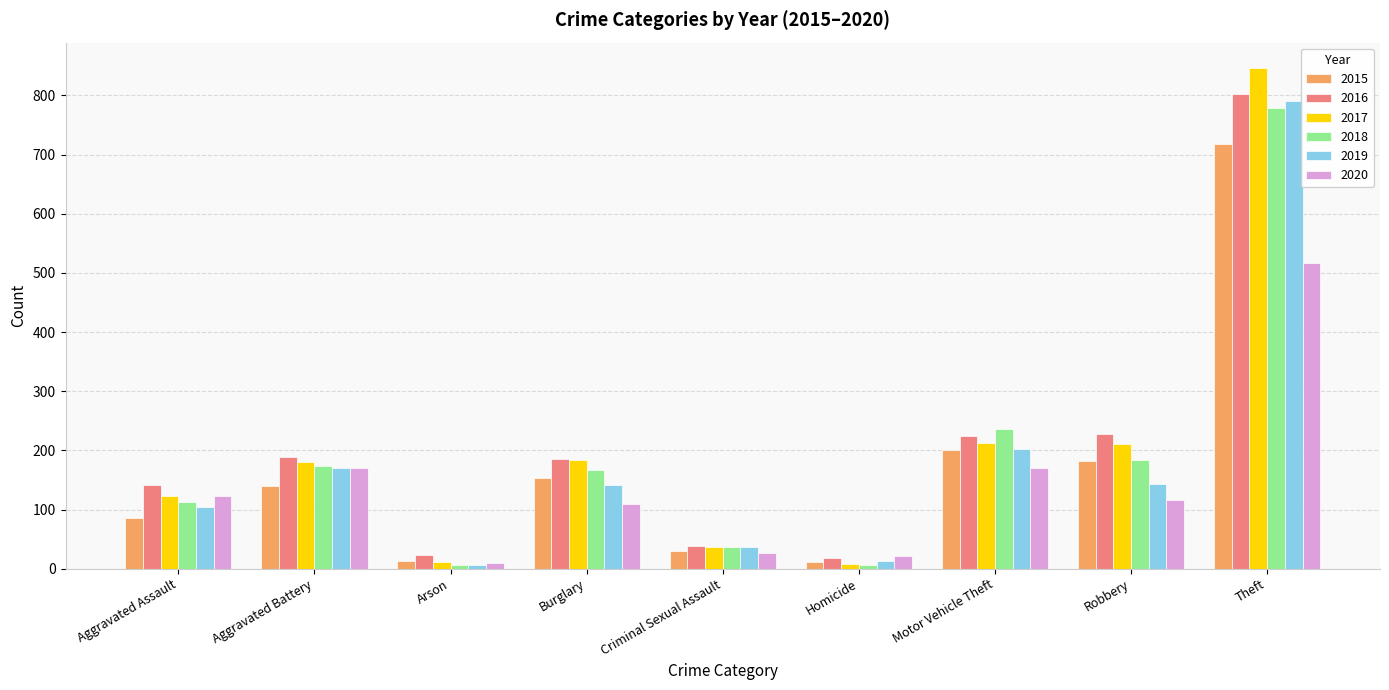

Read the 2019 value at Aggravated Battery.

170